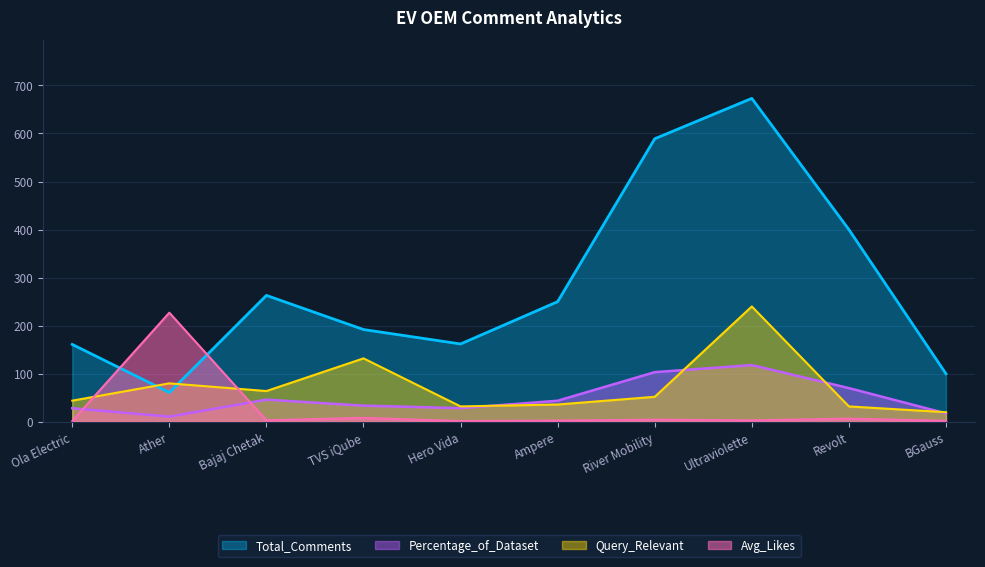

What are all the series names shown in the legend?

Total_Comments, Percentage_of_Dataset, Query_Relevant, Avg_Likes